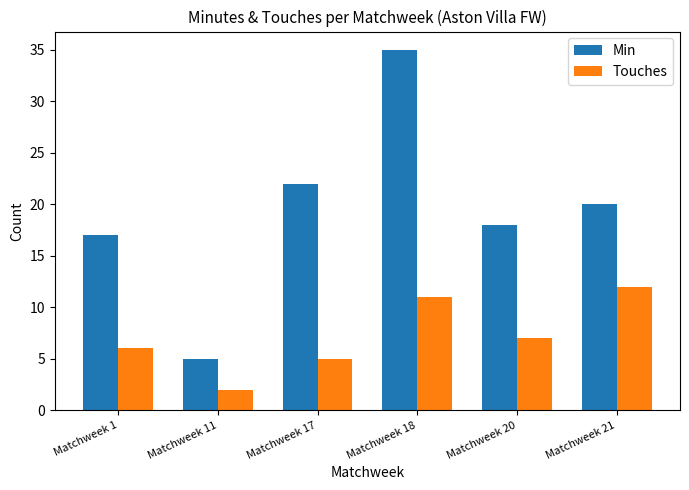

What is the total value across all series at Matchweek 1?

23